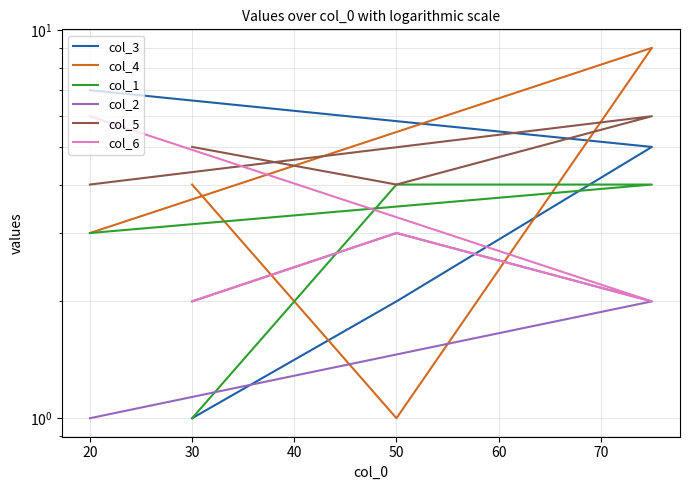

How many categories are shown in the chart?

4